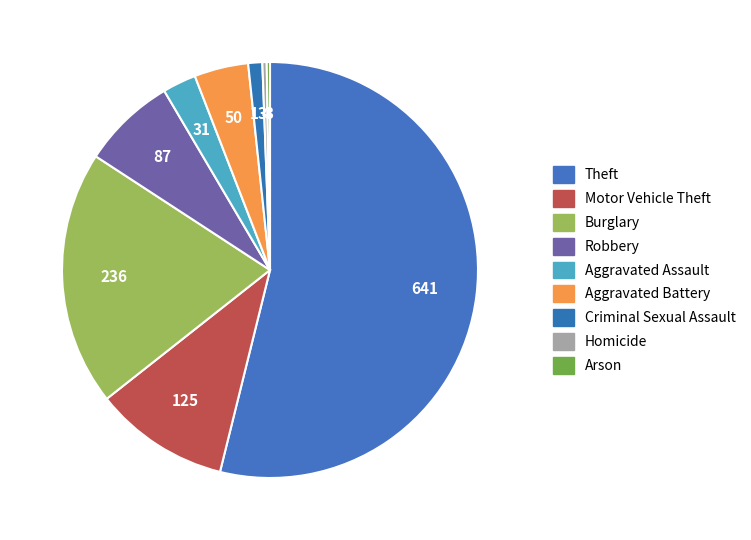

Which has a higher value, Aggravated Assault or Theft?

Theft